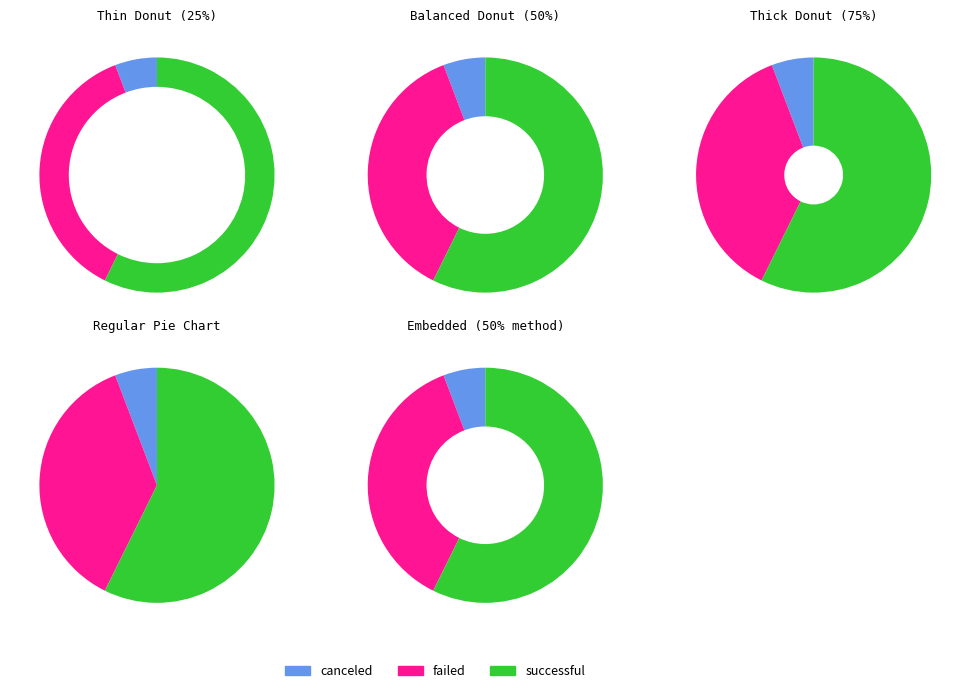

Rank the series by their average value, from highest to lowest.

successful, failed, canceled